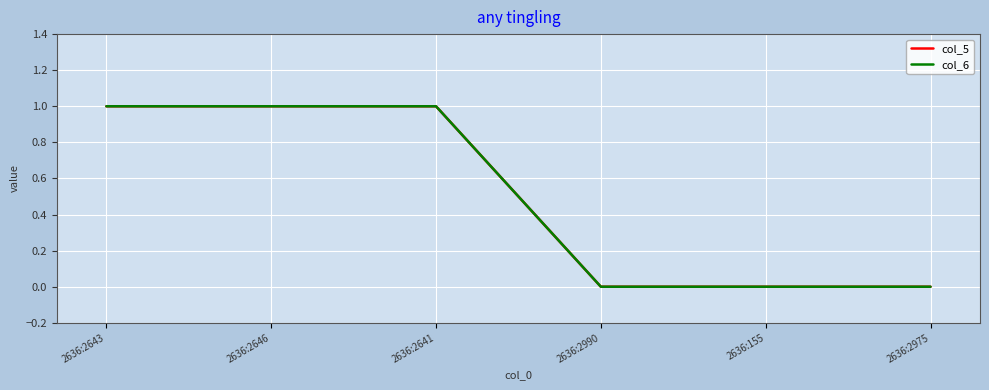

At how many categories does at least one series exceed 0?

3